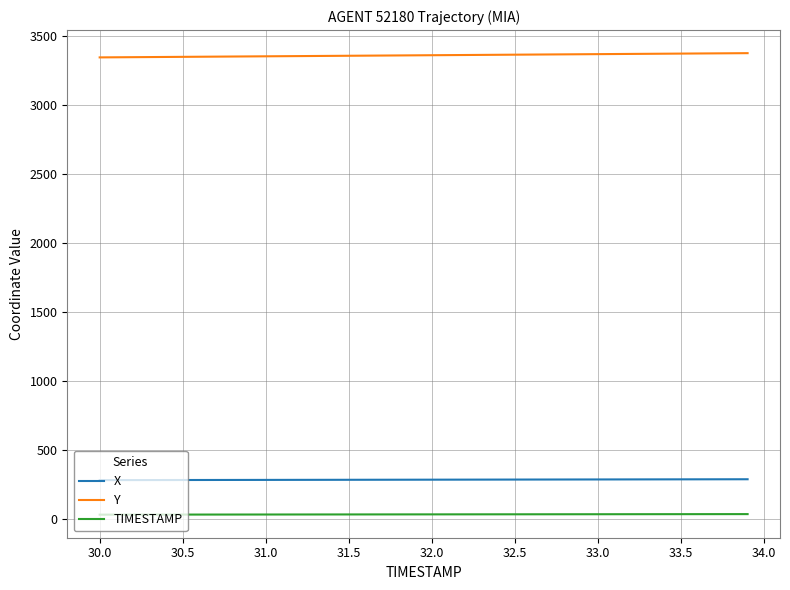

Which series has the largest total across all categories?

Y